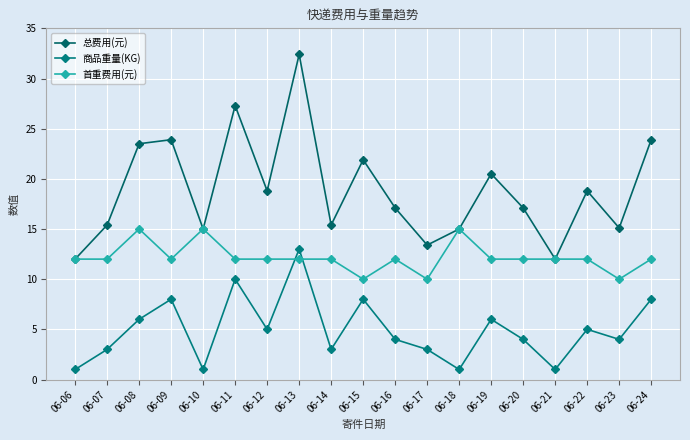

What are all the series names shown in the legend?

总费用(元), 商品重量(KG), 首重费用(元)